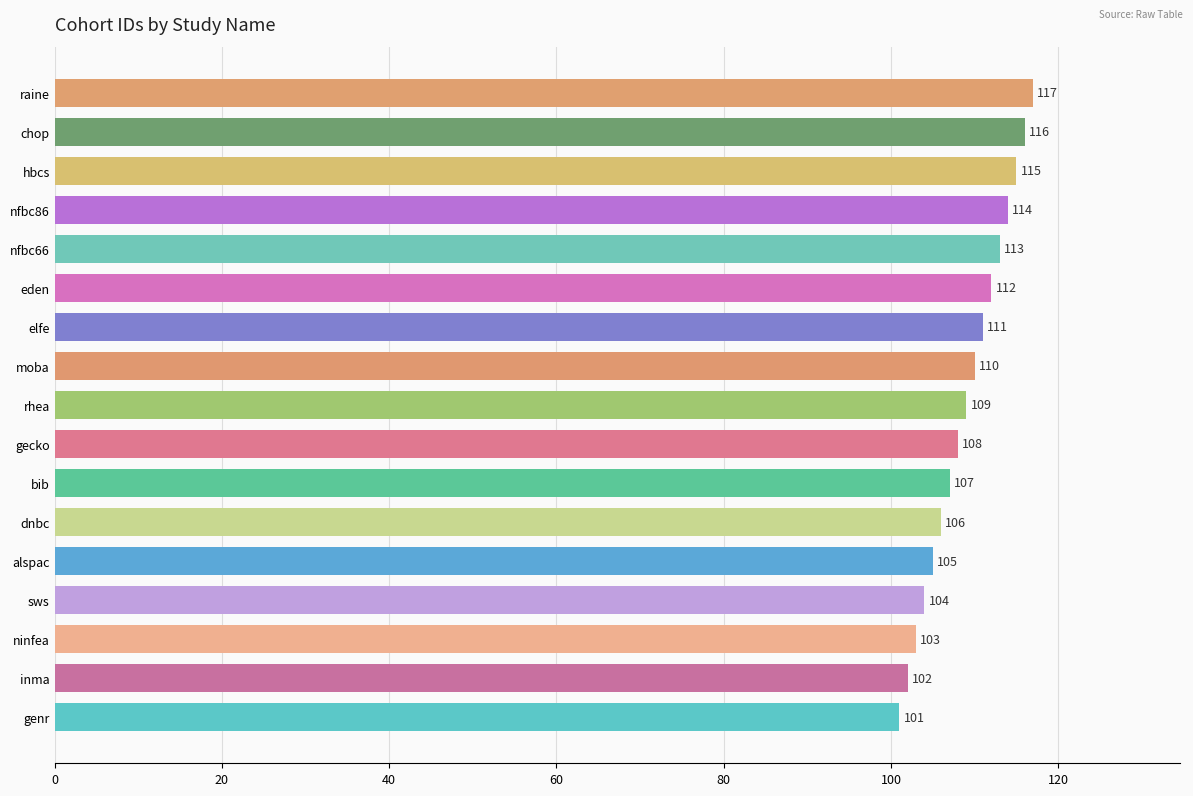

Where is the data nearest to the value 109?

rhea